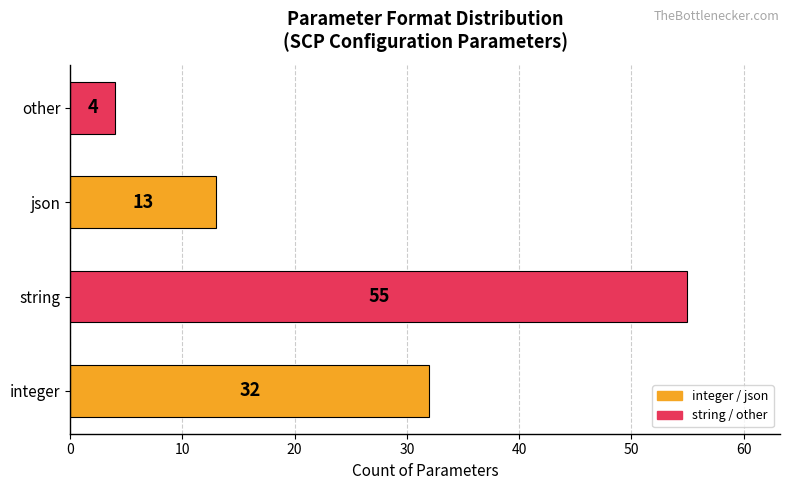

List the labels in order of value, smallest first.

other, json, integer, string